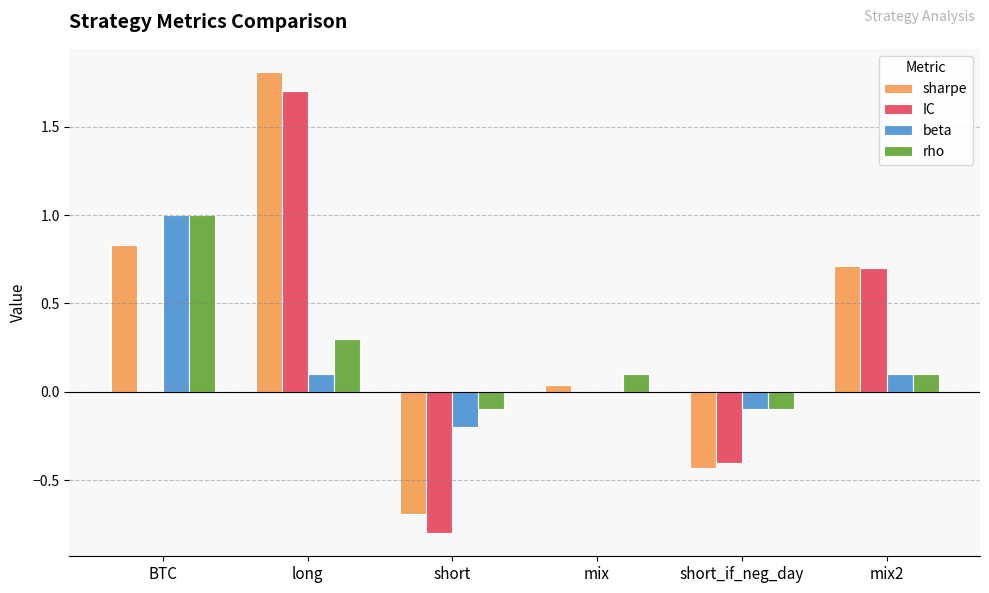

The value of rho at mix2 is 0.0. True or false?

False